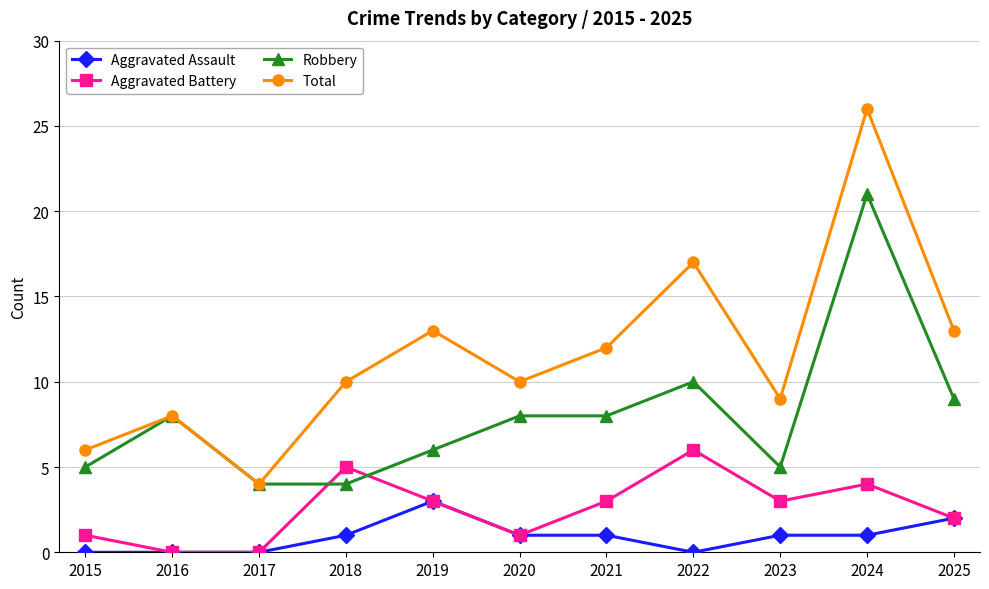

Is the value of Total at 2015 greater than the value of Aggravated Assault at 2015?

Yes